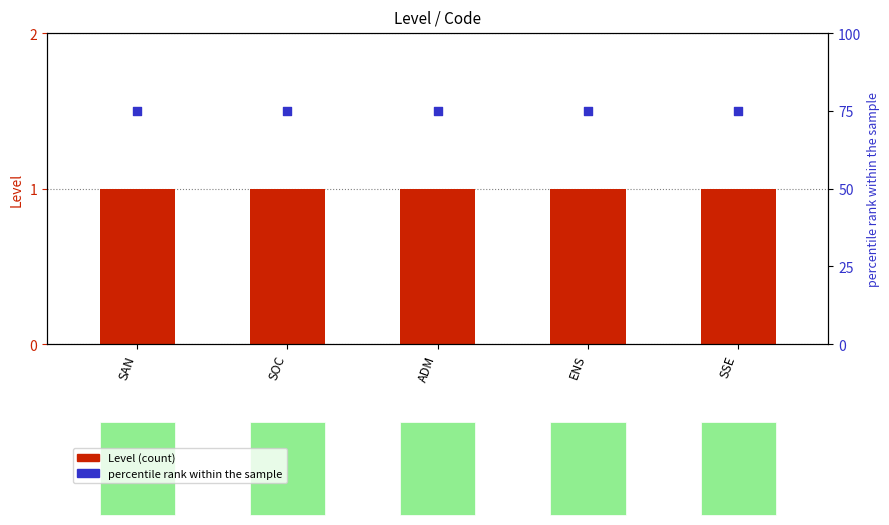

Which series reaches the minimum Y coordinate?

Level (count)